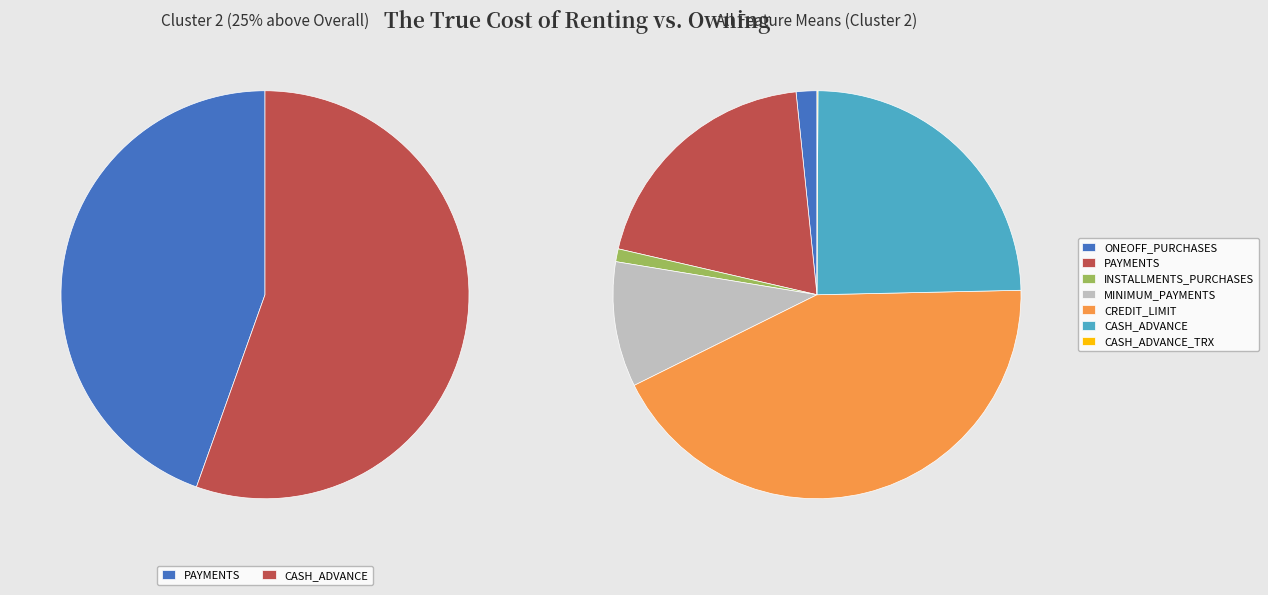

Which category has the biggest portion of the pie?

CREDIT_LIMIT